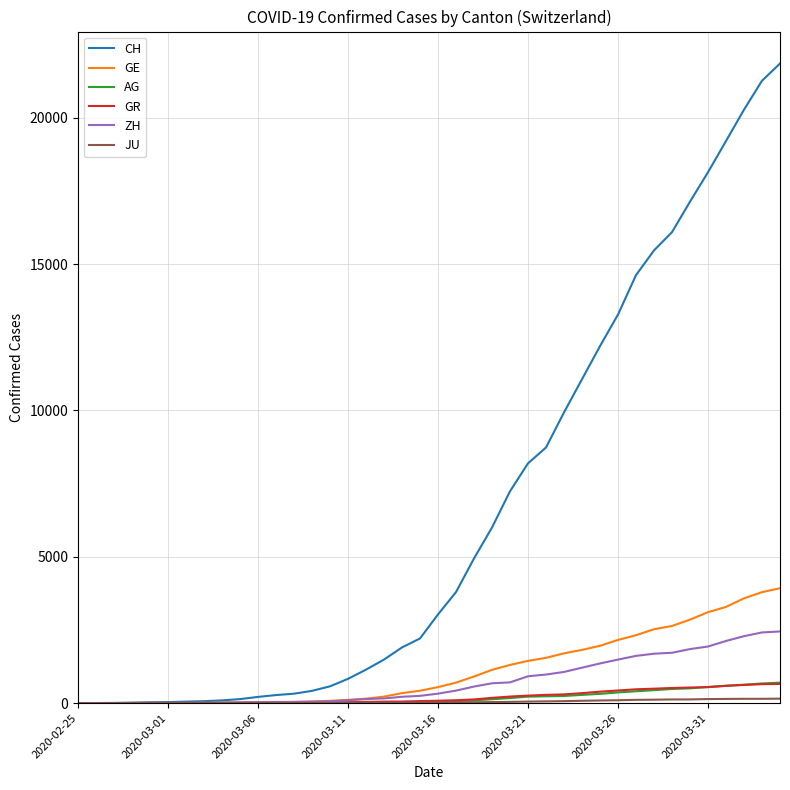

What is the greatest value displayed?

21855